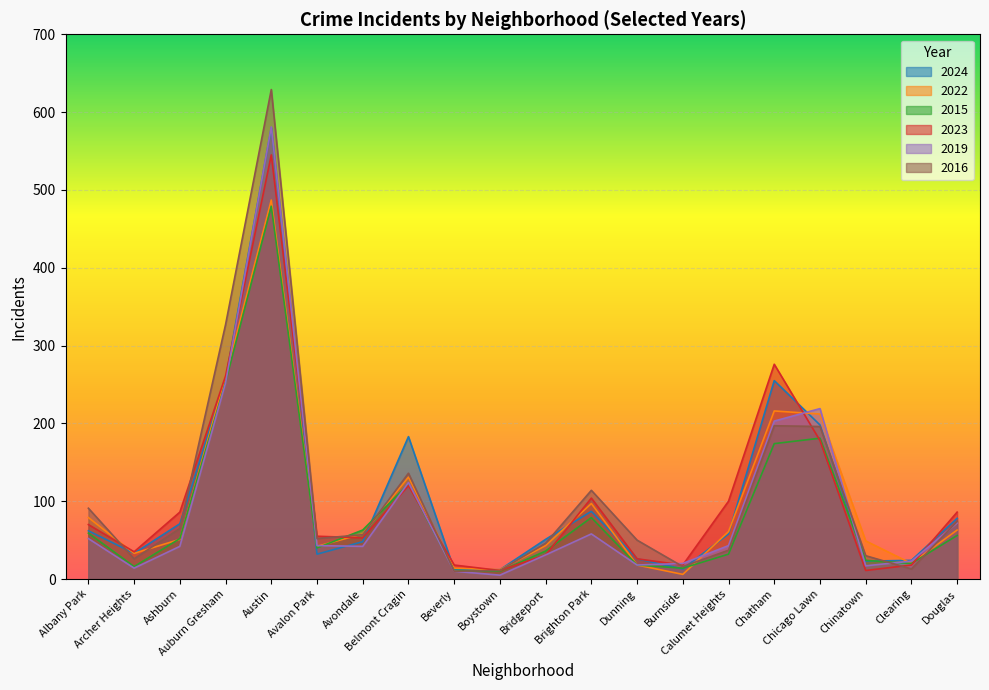

True or false: 2019 and 2022 intersect in this chart.

True